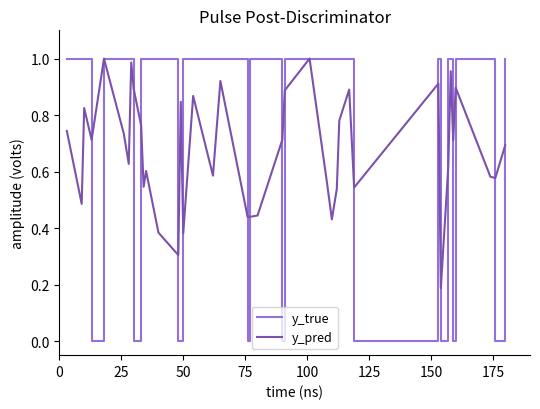

Rank the series by their average value, from highest to lowest.

y_true, y_pred